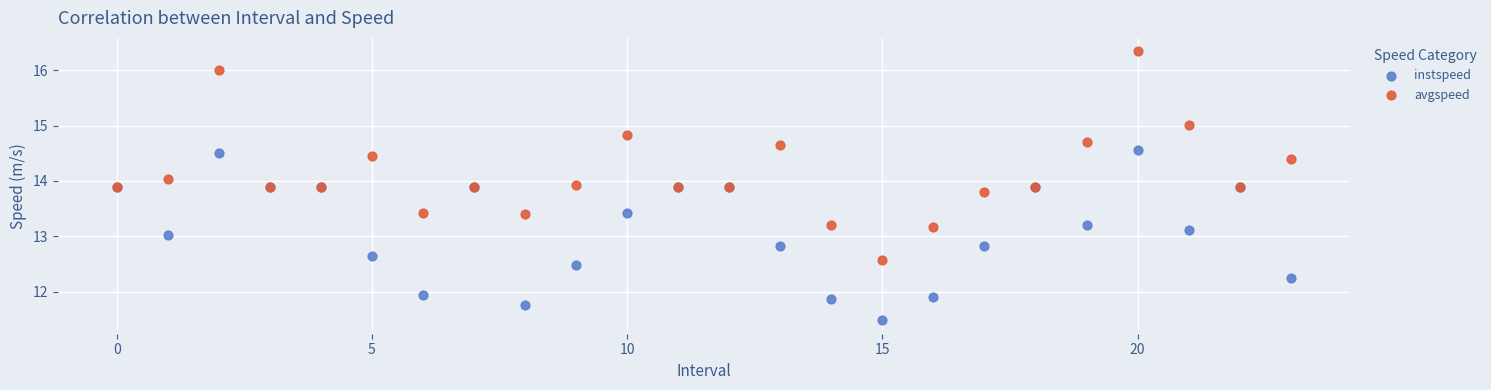

What are all the series names shown in the legend?

instspeed, avgspeed